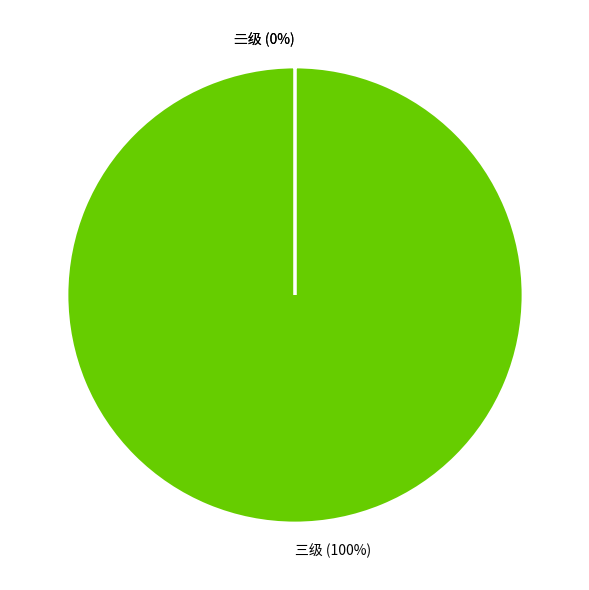

Which category accounts for the majority?

三级